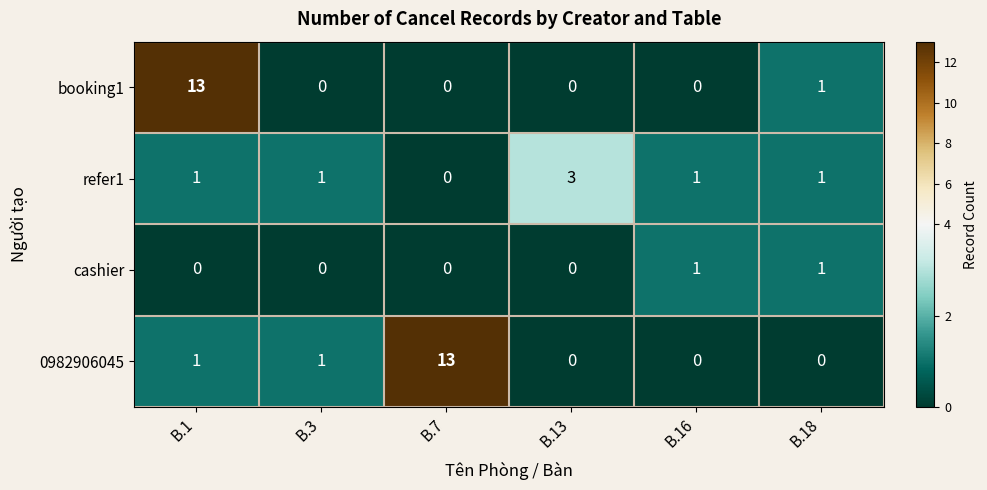

Is the value of 0982906045 at B.18 greater than the value of booking1 at B.1?

No